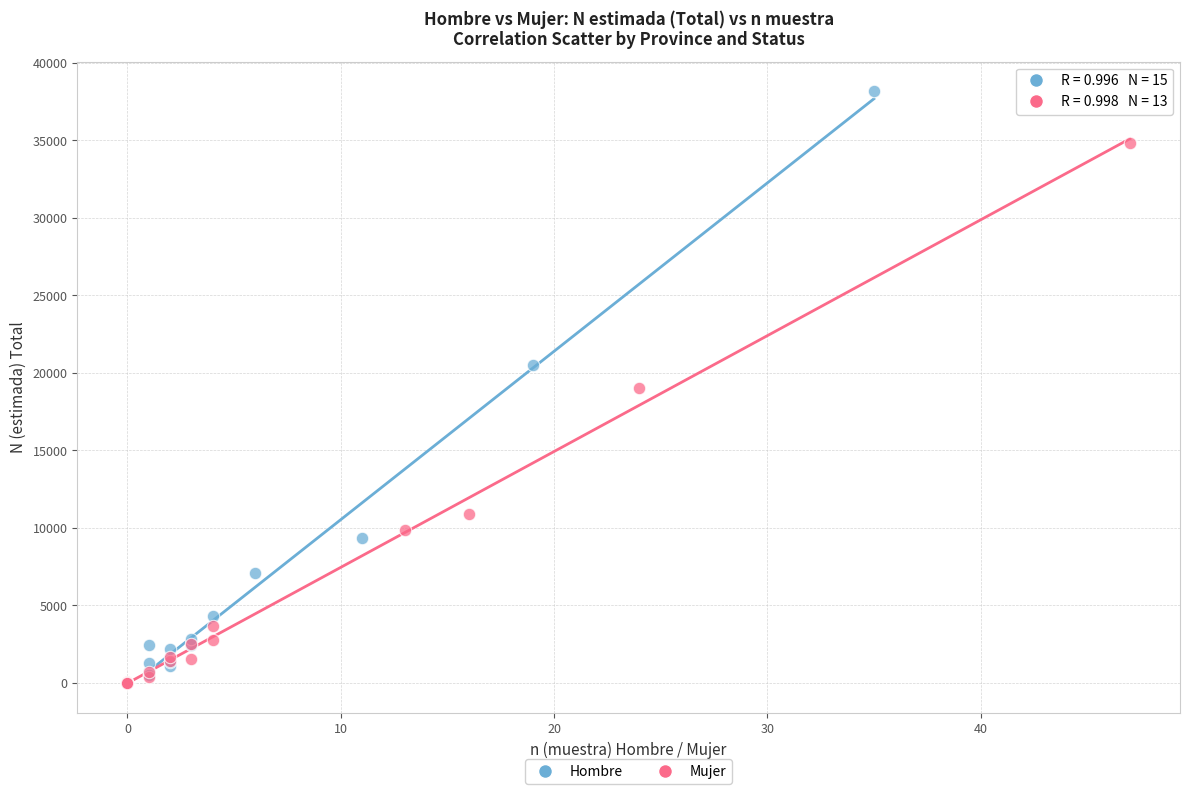

Which series has the widest spread of Y values?

Hombre